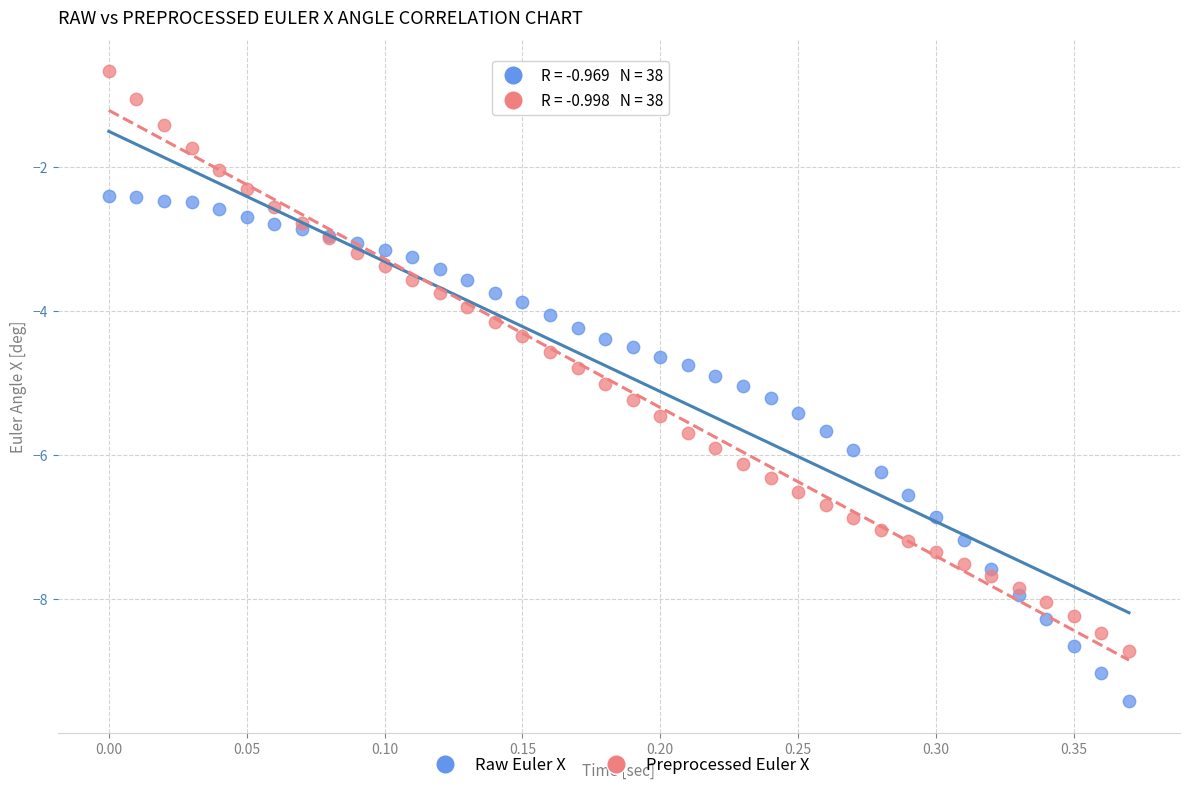

Which series contains the highest Y value?

Preprocessed Euler X